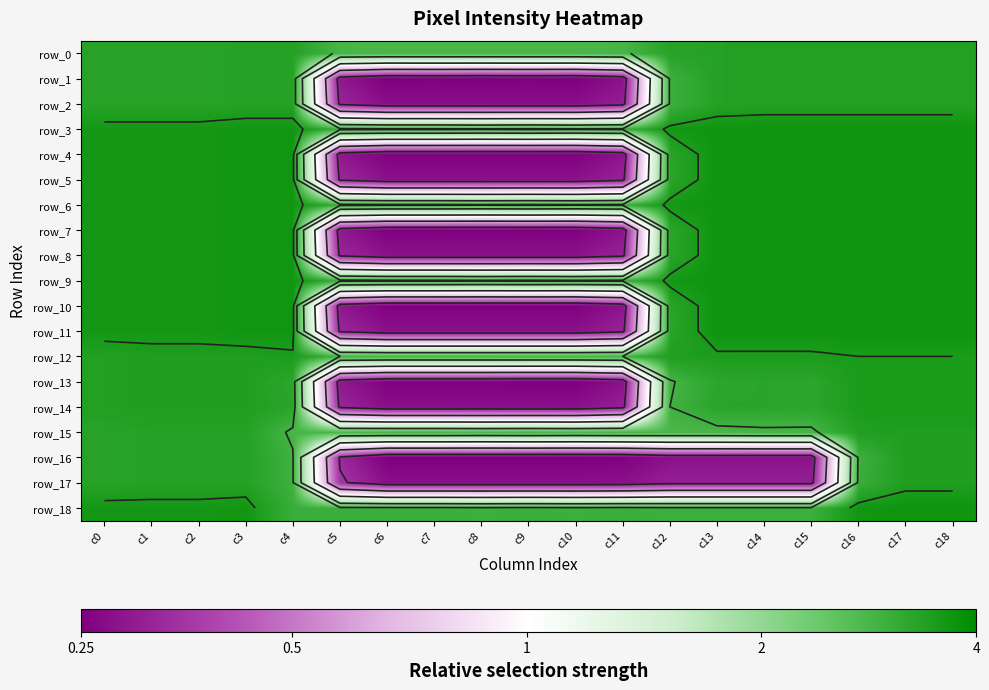

Read the row_6 value at c12, to the nearest 5.

245